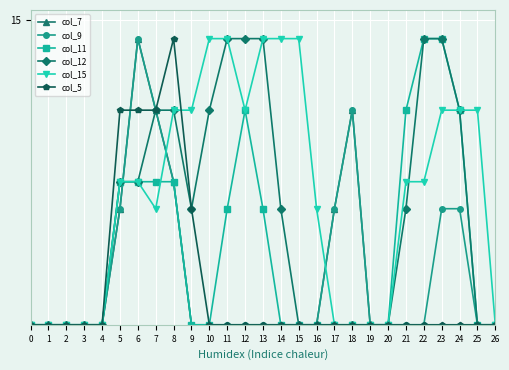

Is this an area chart (filled region under the line)?

No